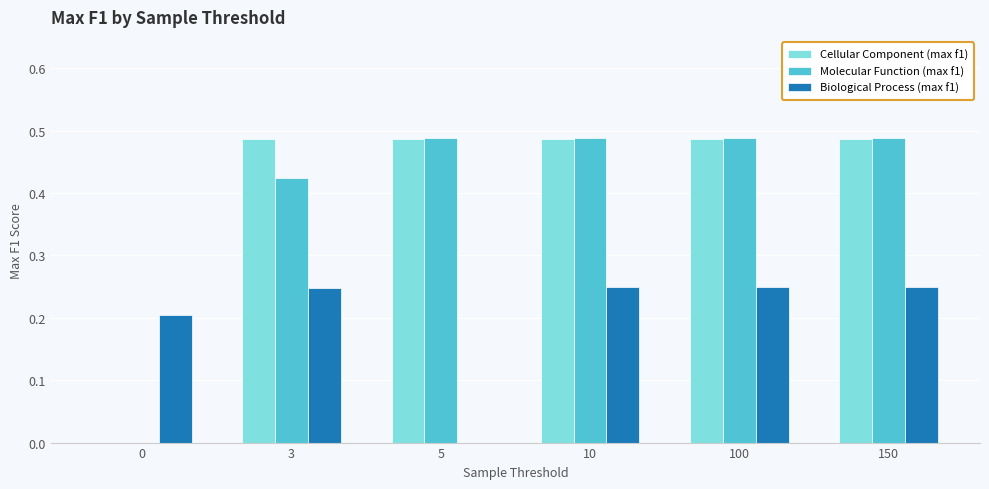

True or false: Biological Process (max f1) has a value of 0.1 at 150.

False